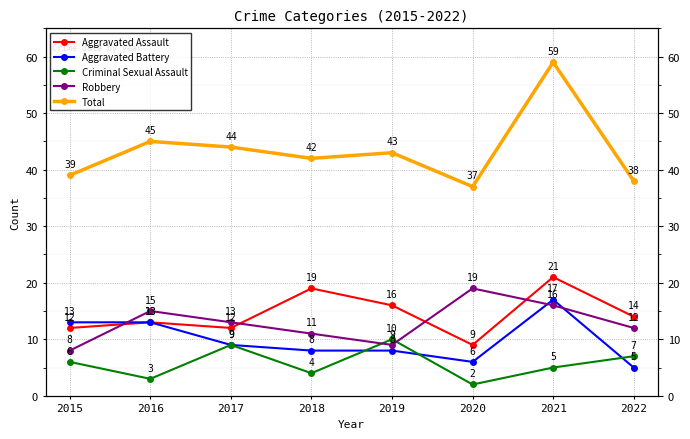

Where is the first local maximum for Total?

2016